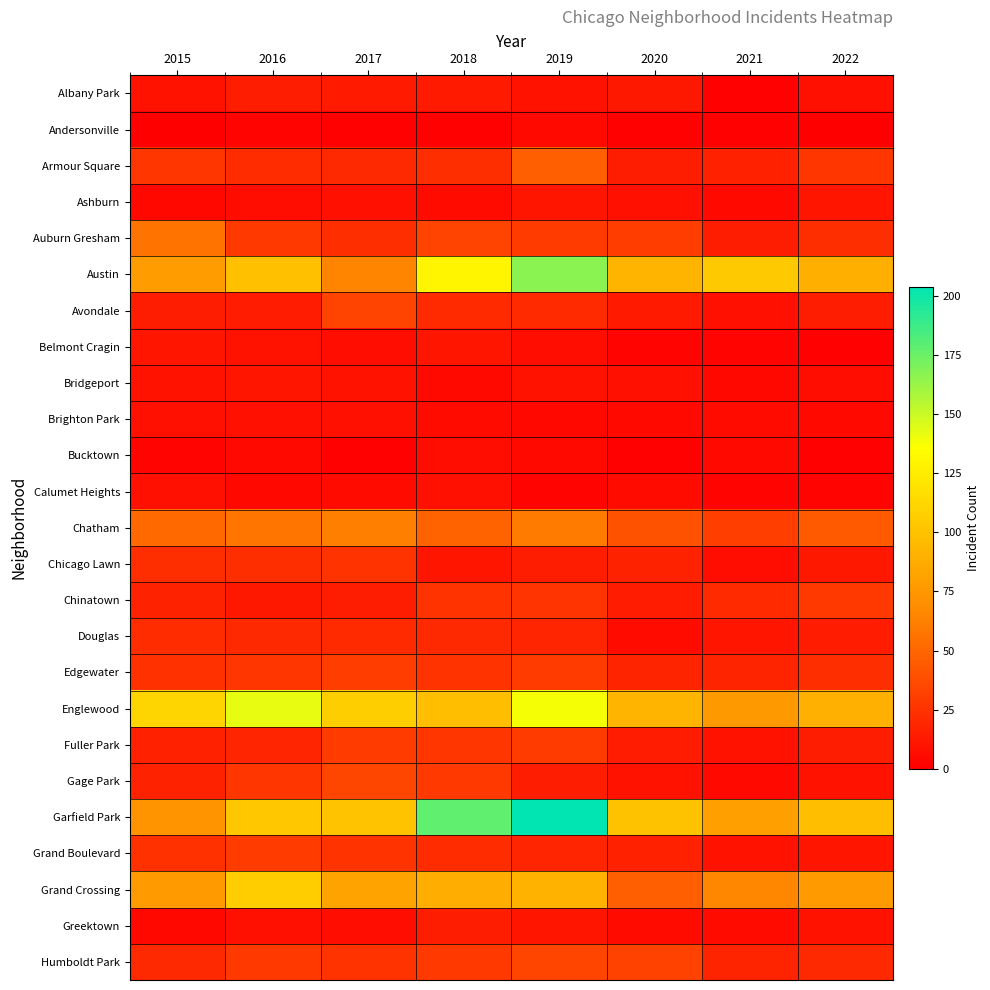

At how many categories does at least one series exceed 163?

2